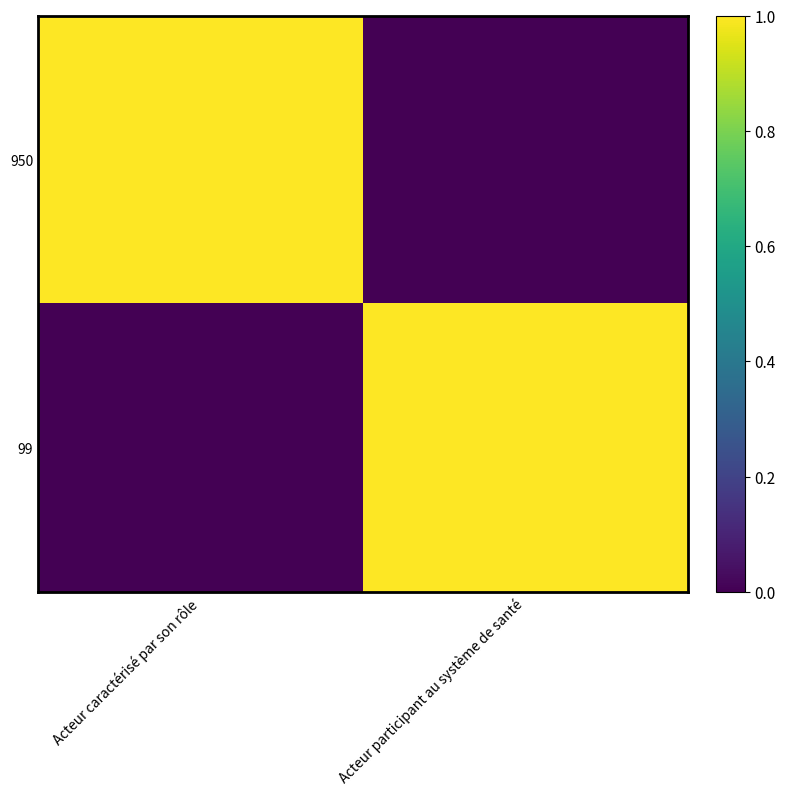

Which series changed the most between Acteur caractérisé par son rôle and Acteur participant au système de santé?

950